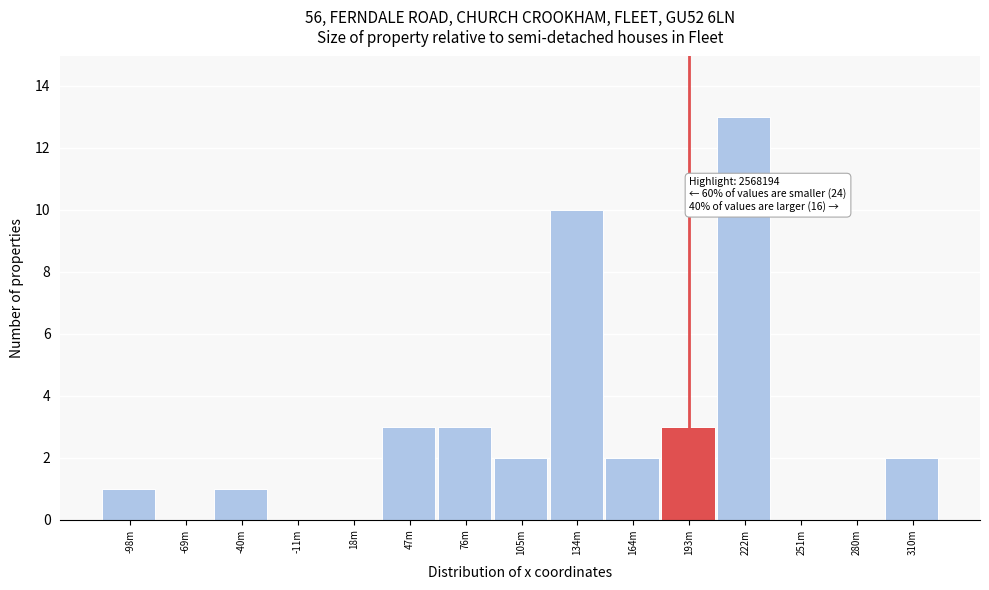

Reading left to right, list all the values displayed in this chart.

-98m=1	-69m=0	-40m=1	-11m=0	18m=0	47m=3	76m=3	105m=2	134m=10	164m=2	193m=3	222m=13	251m=0	280m=0	310m=2